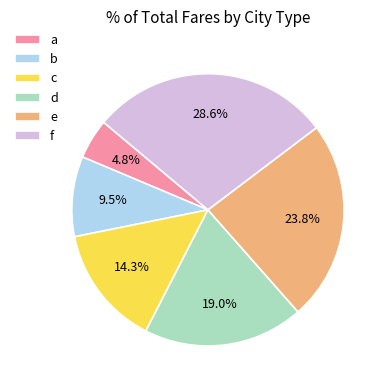

Which category has the smallest portion of the pie?

a